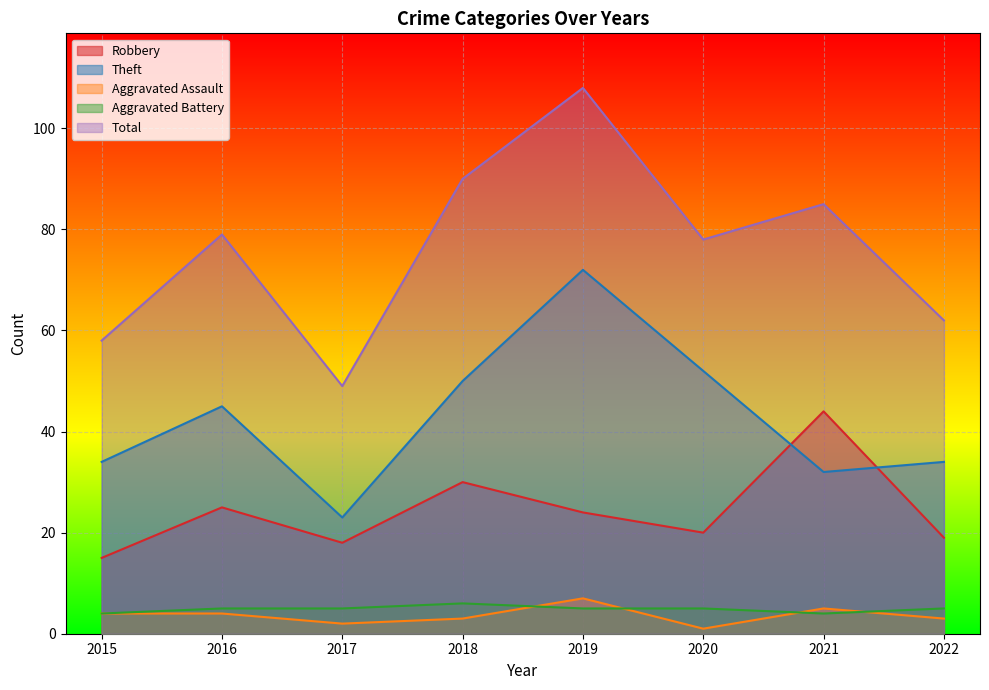

Rank the series by their maximum value, from highest to lowest.

Total, Theft, Robbery, Aggravated Assault, Aggravated Battery